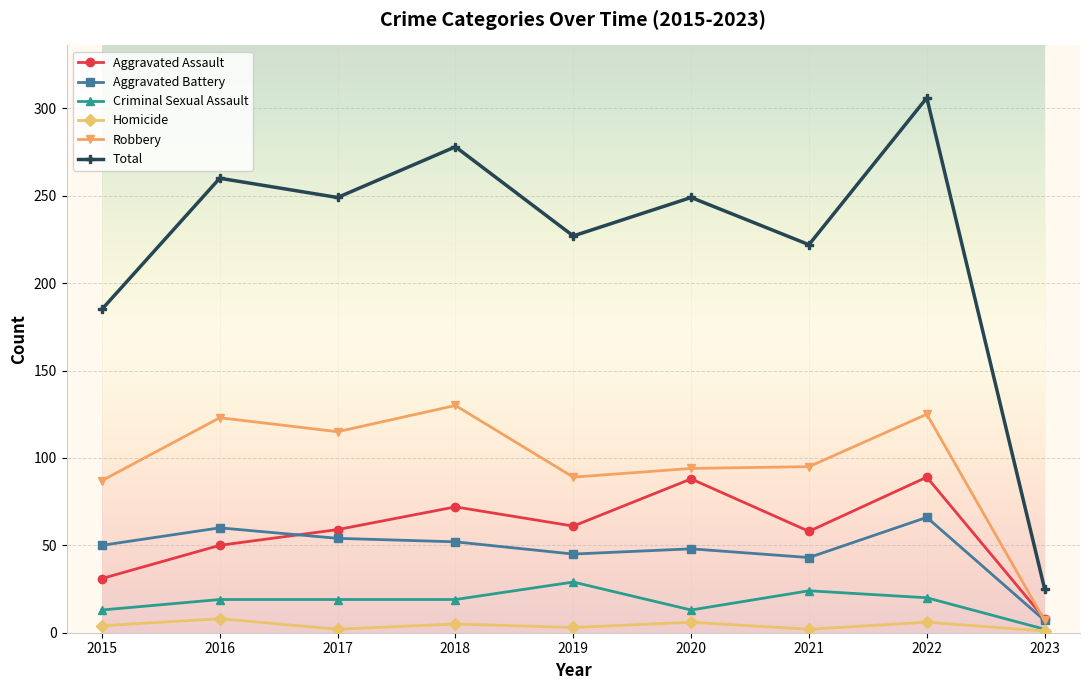

True or false: Total and Robbery cross at least once.

False